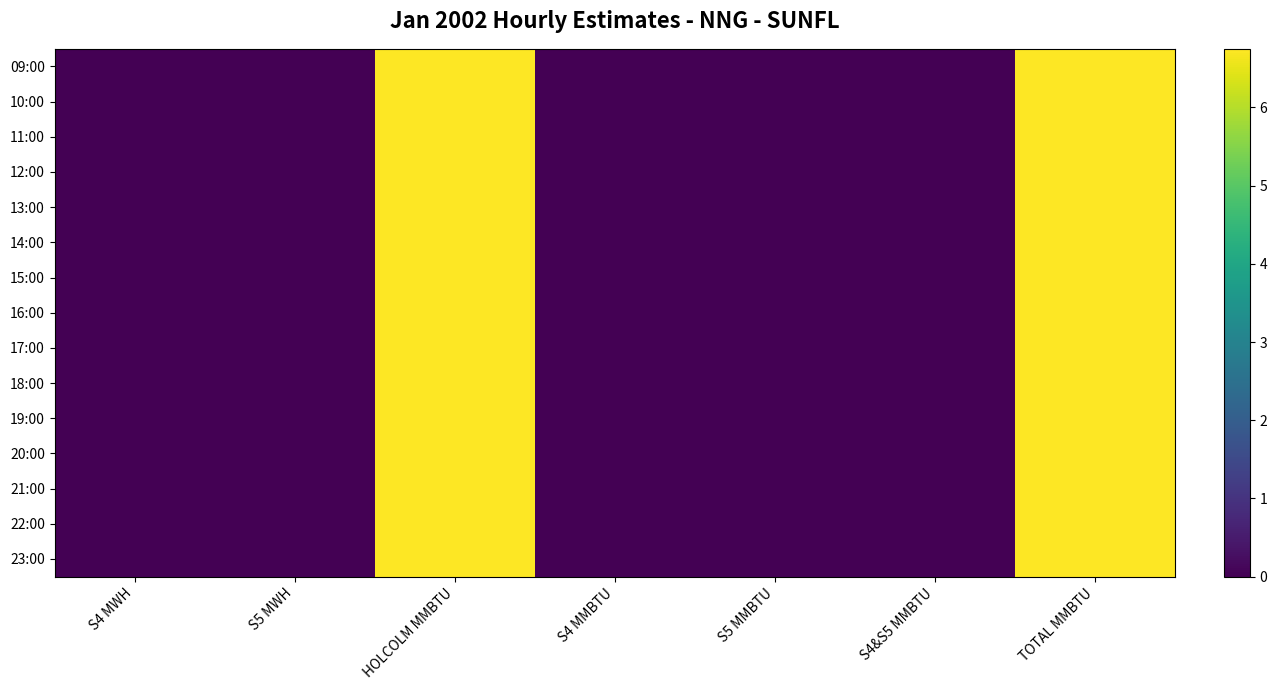

Reading left to right, list all the values displayed in this chart.

09:00: S4 MWH=0.0	S5 MWH=0.0	HOLCOLM MMBTU=6.8	S4 MMBTU=0.0	S5 MMBTU=0.0	S4&S5 MMBTU=0.0	TOTAL MMBTU=6.8
10:00: S4 MWH=0.0	S5 MWH=0.0	HOLCOLM MMBTU=6.8	S4 MMBTU=0.0	S5 MMBTU=0.0	S4&S5 MMBTU=0.0	TOTAL MMBTU=6.8
11:00: S4 MWH=0.0	S5 MWH=0.0	HOLCOLM MMBTU=6.8	S4 MMBTU=0.0	S5 MMBTU=0.0	S4&S5 MMBTU=0.0	TOTAL MMBTU=6.8
12:00: S4 MWH=0.0	S5 MWH=0.0	HOLCOLM MMBTU=6.8	S4 MMBTU=0.0	S5 MMBTU=0.0	S4&S5 MMBTU=0.0	TOTAL MMBTU=6.8
13:00: S4 MWH=0.0	S5 MWH=0.0	HOLCOLM MMBTU=6.8	S4 MMBTU=0.0	S5 MMBTU=0.0	S4&S5 MMBTU=0.0	TOTAL MMBTU=6.8
14:00: S4 MWH=0.0	S5 MWH=0.0	HOLCOLM MMBTU=6.8	S4 MMBTU=0.0	S5 MMBTU=0.0	S4&S5 MMBTU=0.0	TOTAL MMBTU=6.8
15:00: S4 MWH=0.0	S5 MWH=0.0	HOLCOLM MMBTU=6.8	S4 MMBTU=0.0	S5 MMBTU=0.0	S4&S5 MMBTU=0.0	TOTAL MMBTU=6.8
16:00: S4 MWH=0.0	S5 MWH=0.0	HOLCOLM MMBTU=6.8	S4 MMBTU=0.0	S5 MMBTU=0.0	S4&S5 MMBTU=0.0	TOTAL MMBTU=6.8
17:00: S4 MWH=0.0	S5 MWH=0.0	HOLCOLM MMBTU=6.8	S4 MMBTU=0.0	S5 MMBTU=0.0	S4&S5 MMBTU=0.0	TOTAL MMBTU=6.8
18:00: S4 MWH=0.0	S5 MWH=0.0	HOLCOLM MMBTU=6.8	S4 MMBTU=0.0	S5 MMBTU=0.0	S4&S5 MMBTU=0.0	TOTAL MMBTU=6.8
19:00: S4 MWH=0.0	S5 MWH=0.0	HOLCOLM MMBTU=6.8	S4 MMBTU=0.0	S5 MMBTU=0.0	S4&S5 MMBTU=0.0	TOTAL MMBTU=6.8
20:00: S4 MWH=0.0	S5 MWH=0.0	HOLCOLM MMBTU=6.8	S4 MMBTU=0.0	S5 MMBTU=0.0	S4&S5 MMBTU=0.0	TOTAL MMBTU=6.8
21:00: S4 MWH=0.0	S5 MWH=0.0	HOLCOLM MMBTU=6.8	S4 MMBTU=0.0	S5 MMBTU=0.0	S4&S5 MMBTU=0.0	TOTAL MMBTU=6.8
22:00: S4 MWH=0.0	S5 MWH=0.0	HOLCOLM MMBTU=6.8	S4 MMBTU=0.0	S5 MMBTU=0.0	S4&S5 MMBTU=0.0	TOTAL MMBTU=6.8
23:00: S4 MWH=0.0	S5 MWH=0.0	HOLCOLM MMBTU=6.8	S4 MMBTU=0.0	S5 MMBTU=0.0	S4&S5 MMBTU=0.0	TOTAL MMBTU=6.8